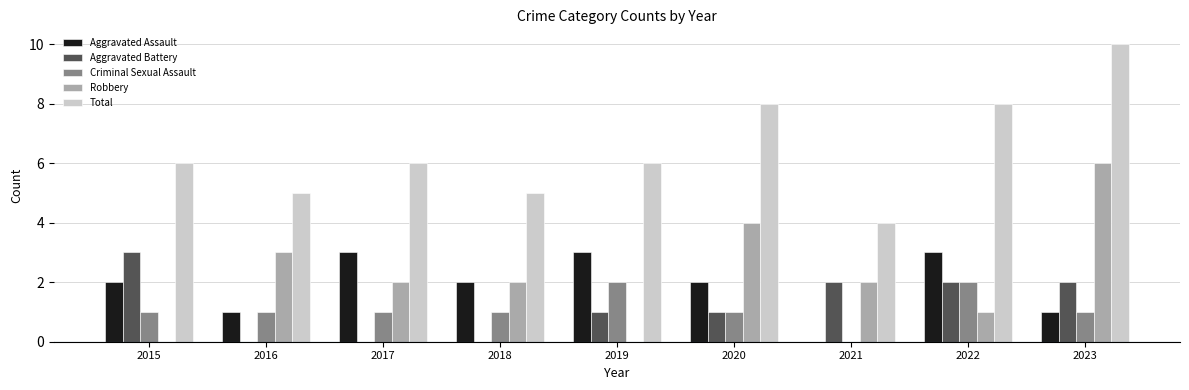

Reading left to right, extract all data points from this chart.

Aggravated Assault: 2	1	3	2	3	2	0	3	1
Aggravated Battery: 3	0	0	0	1	1	2	2	2
Criminal Sexual Assault: 1	1	1	1	2	1	0	2	1
Robbery: 0	3	2	2	0	4	2	1	6
Total: 6	5	6	5	6	8	4	8	10